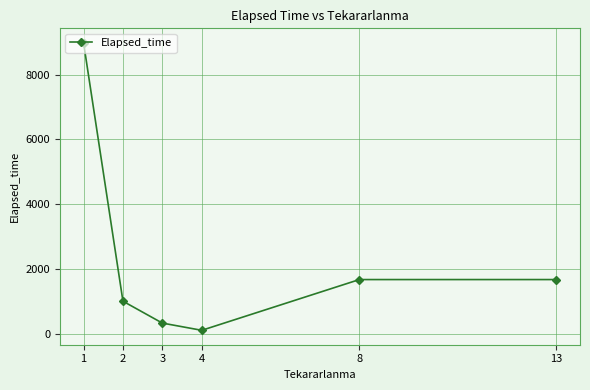

What is the difference between the maximum and minimum values?

8877.7